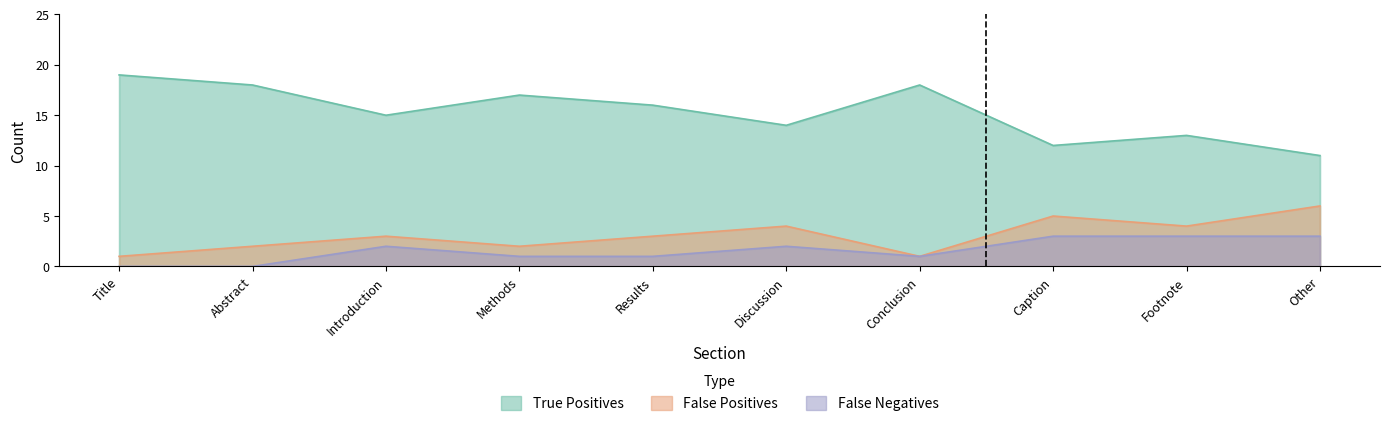

What is the lowest value of the False Positives series?

1